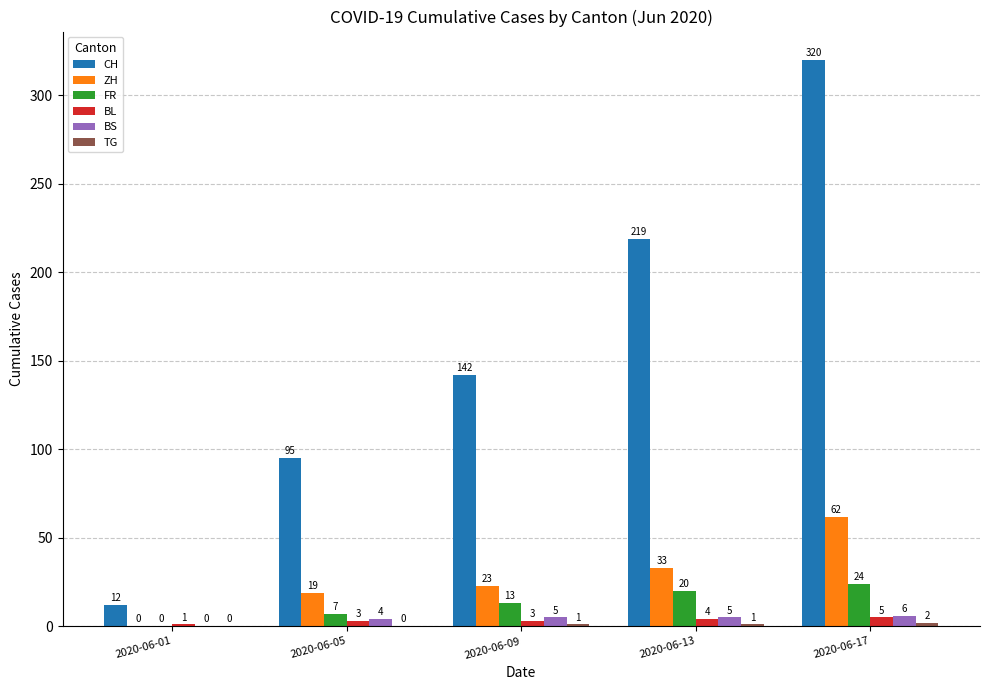

Is the value of CH at 2020-06-09 greater than the value of BS at 2020-06-13?

Yes